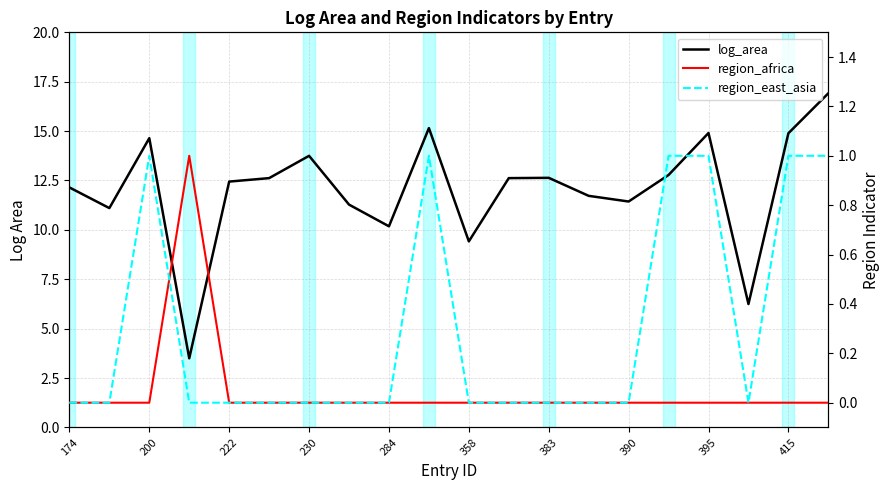

Rank the series by their maximum value, from highest to lowest.

log_area, region_africa, region_east_asia